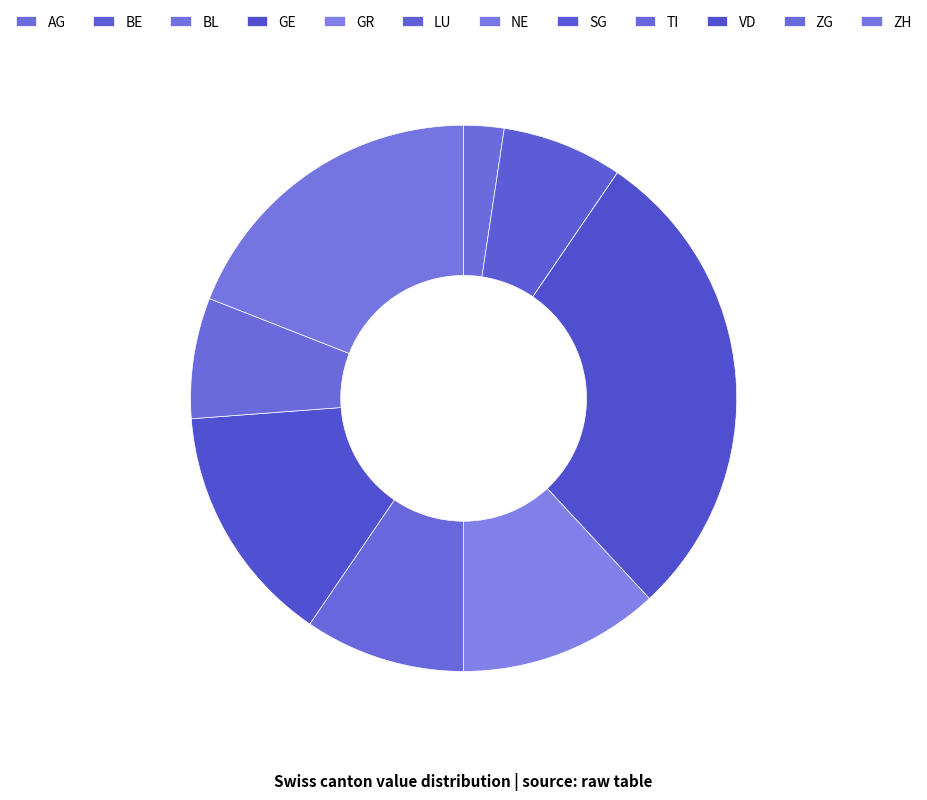

What is the largest slice in the pie chart?

GE